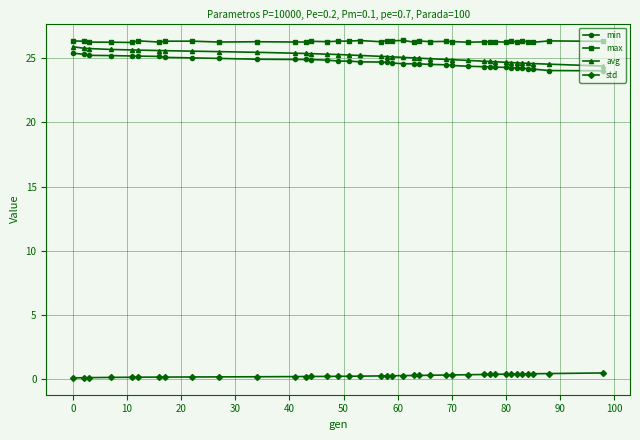

What is the difference between the second highest and minimum values in the min series?

1.3